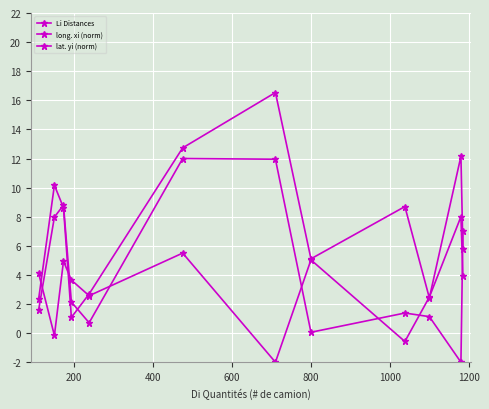

How many intersections are there between long. xi (norm) and Li Distances?

3